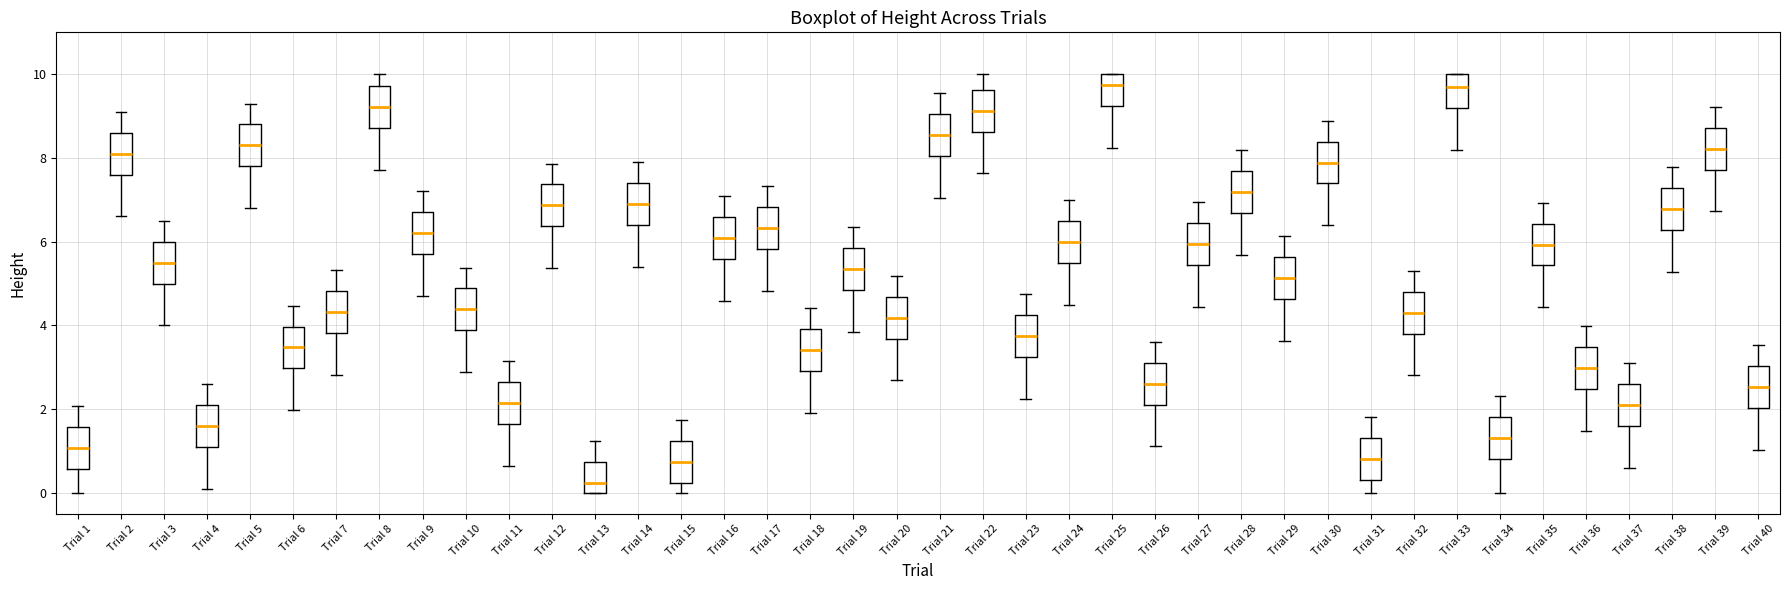

Where does the upper whisker of the box for Trial 20 end on the y-axis? The values are not printed on the chart, so give them approximately, as read against the axis.

5.2